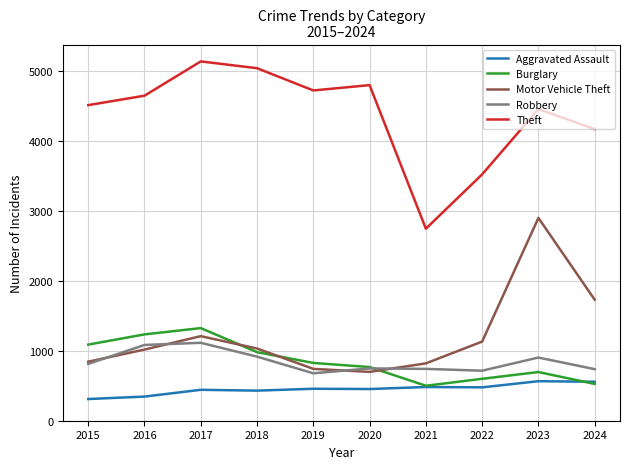

Which label corresponds to the largest value in the chart?

2017